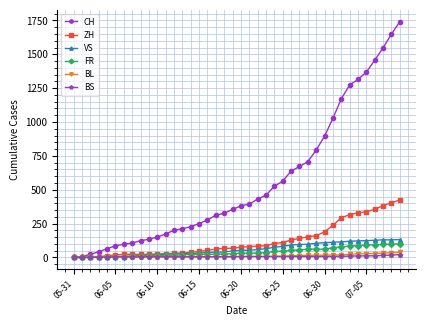

Does the chart have visible grid lines?

Yes